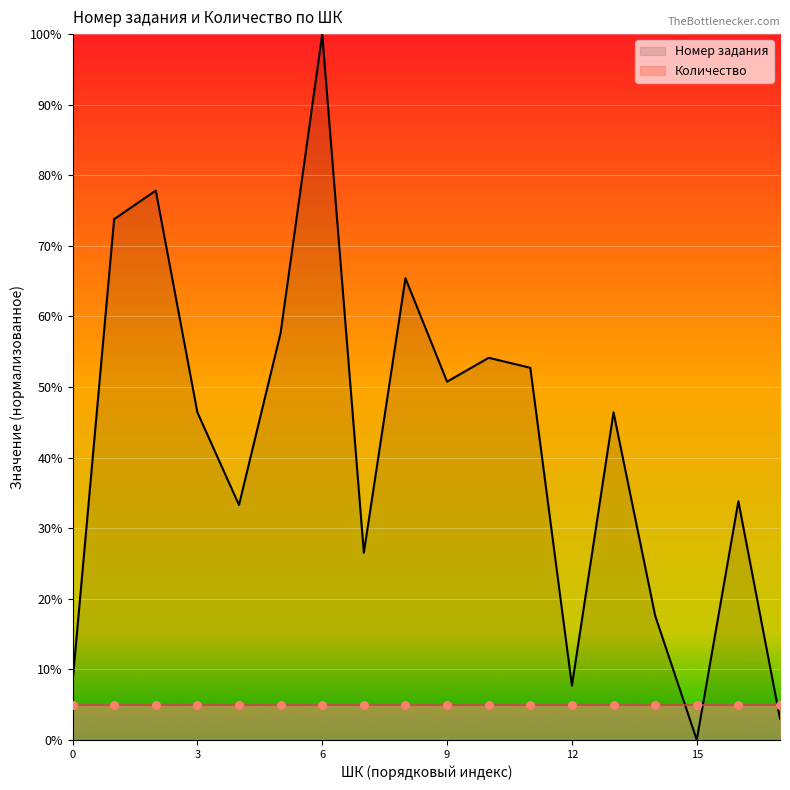

Which category has the lowest value in the Номер задания series?

15